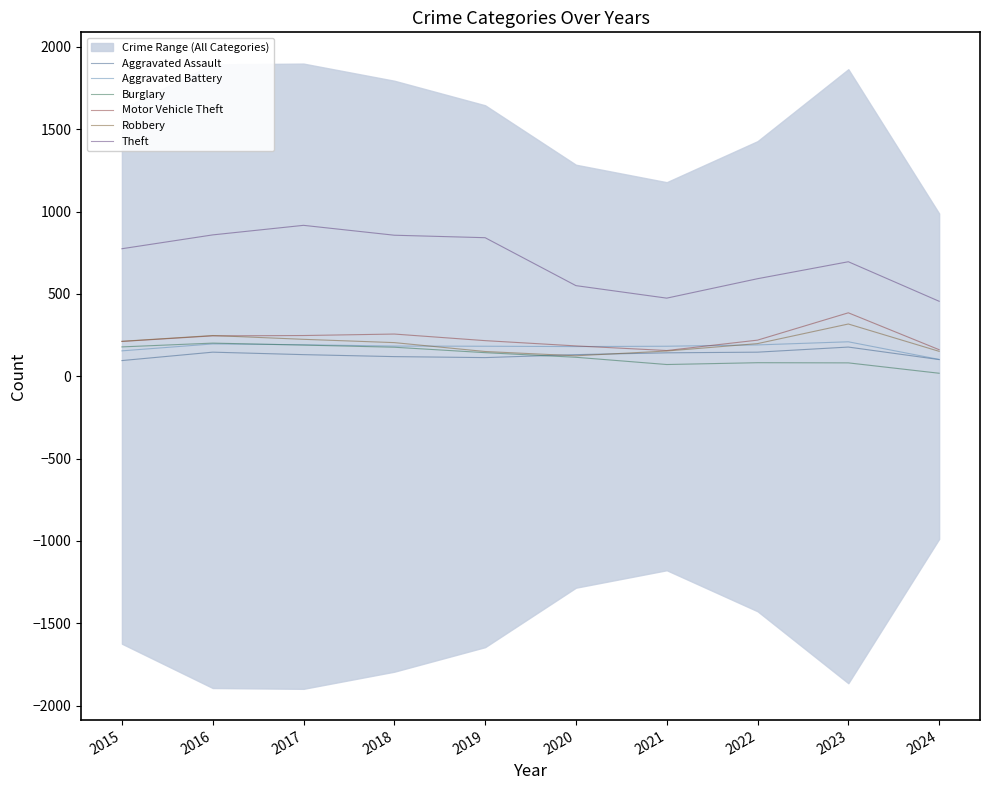

Rank the categories by Aggravated Battery value from lowest to highest.

2024, 2015, 2020, 2019, 2021, 2018, 2022, 2017, 2016, 2023